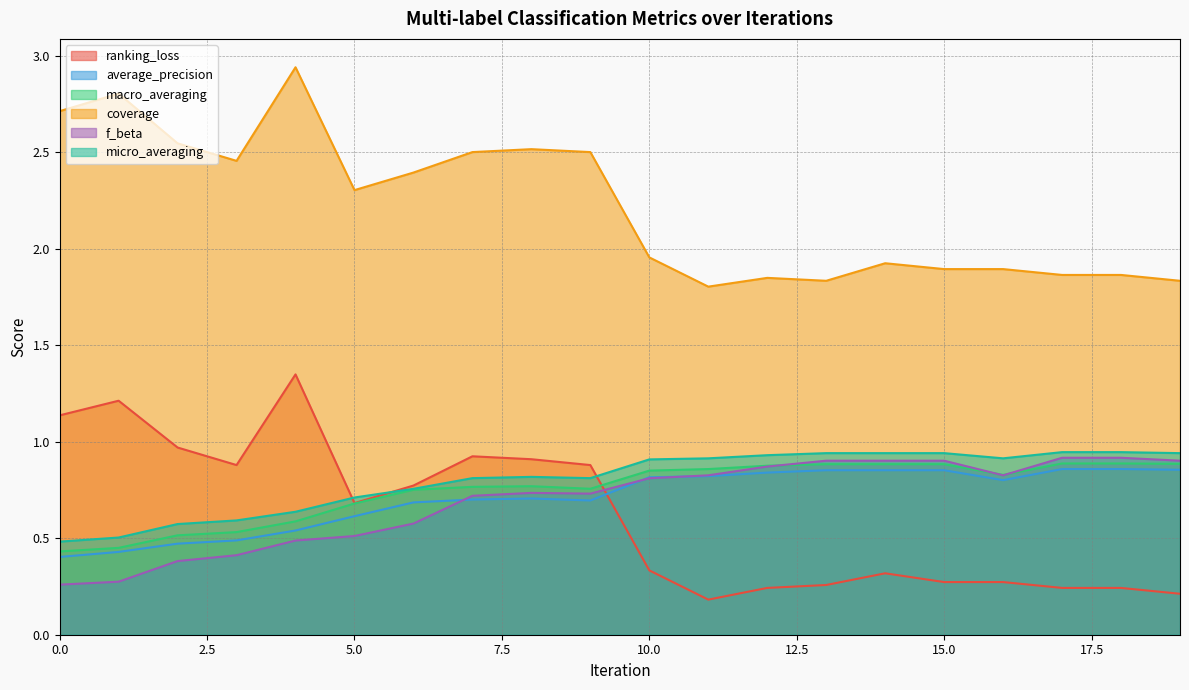

Which category has the highest value in the average_precision series?

17